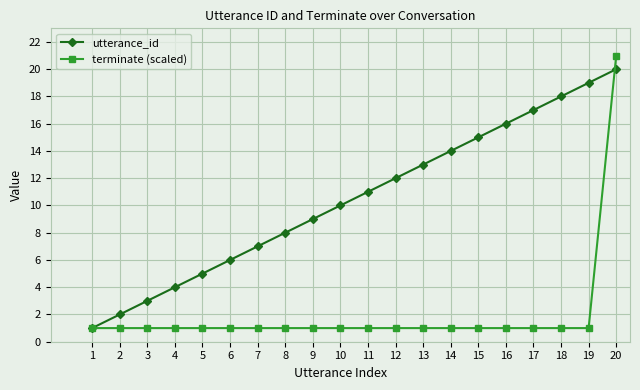

What are all the series names shown in the legend?

utterance_id, terminate (scaled)